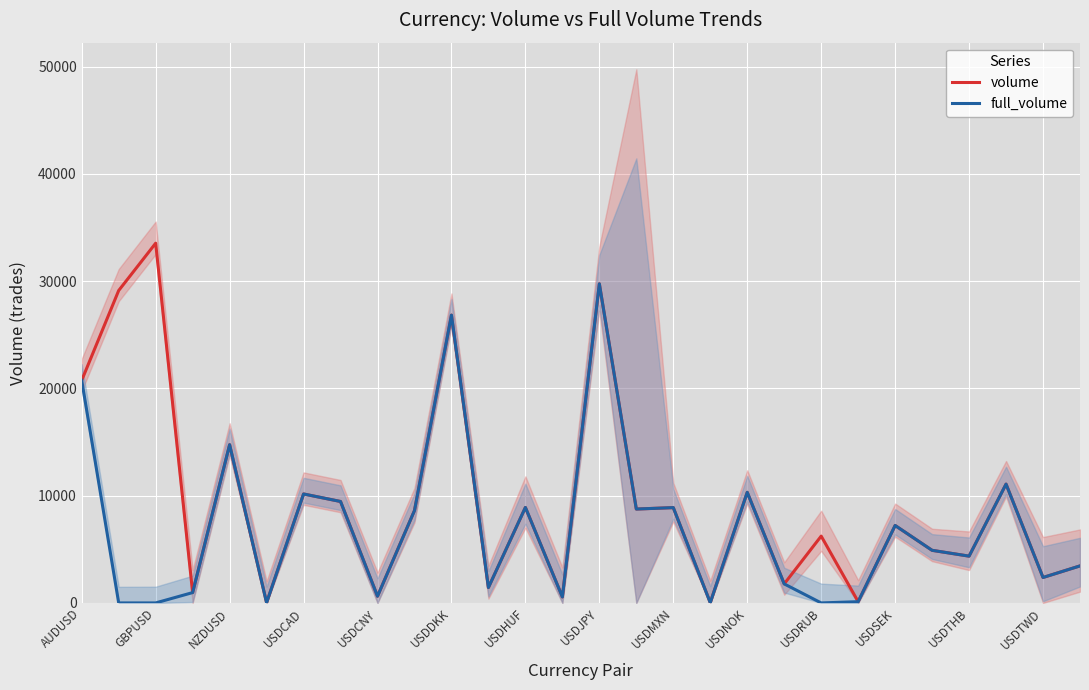

How many values in the full_volume series exceed 4904?

13